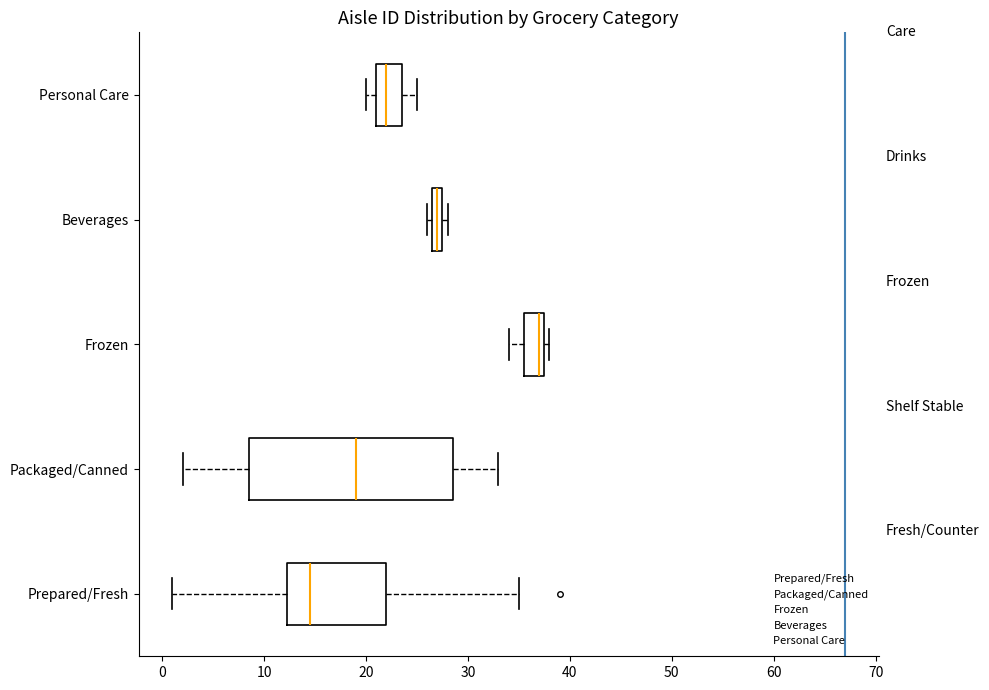

Which box is the widest, from its left edge to its right edge?

Packaged/Canned